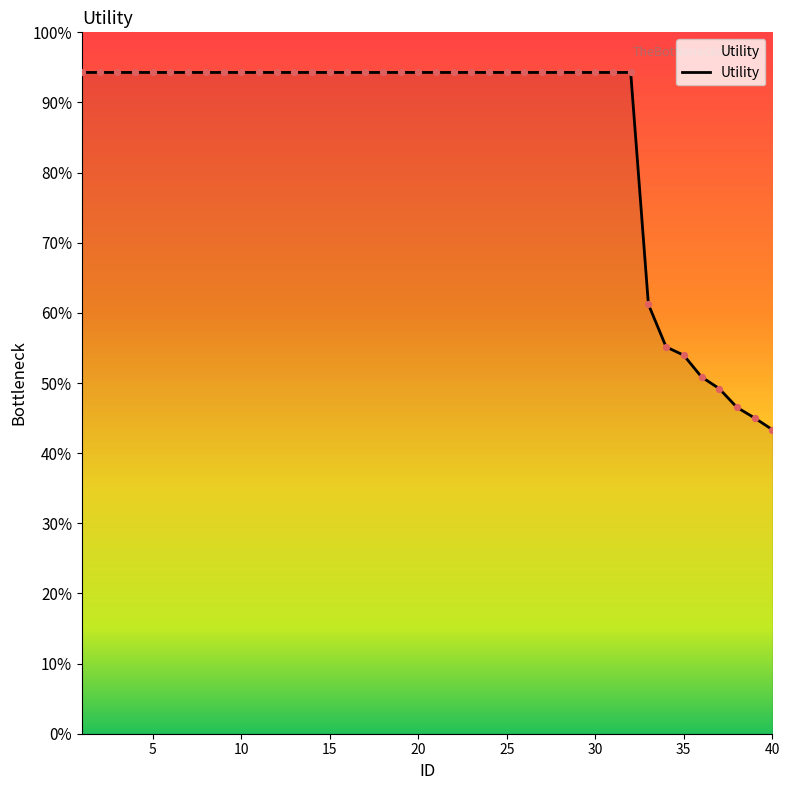

Is this an area chart (filled region under the line)?

Yes